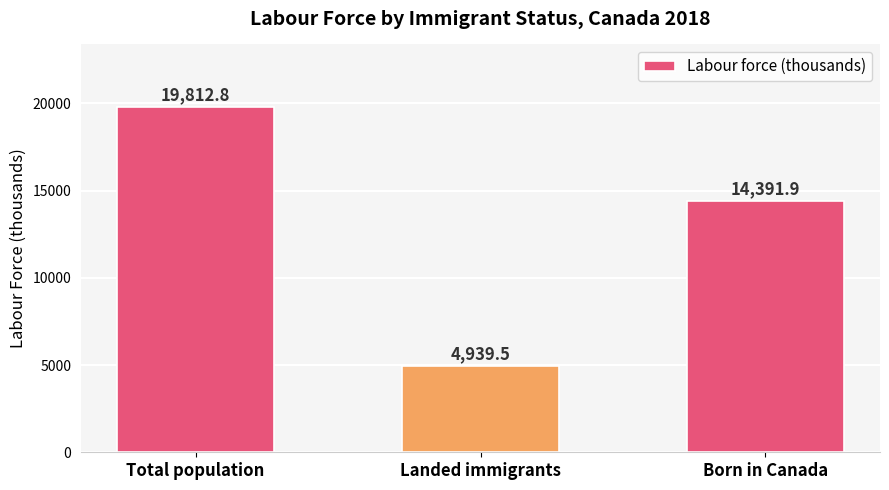

At which label does the data first exceed 14391?

Total population